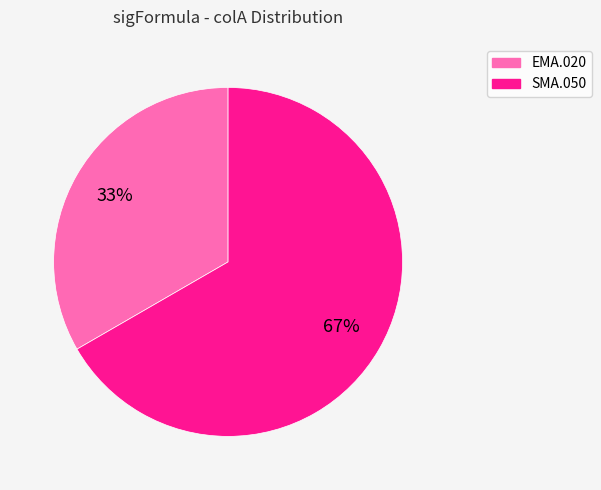

To the nearest percent, what is the average slice percentage?

50%